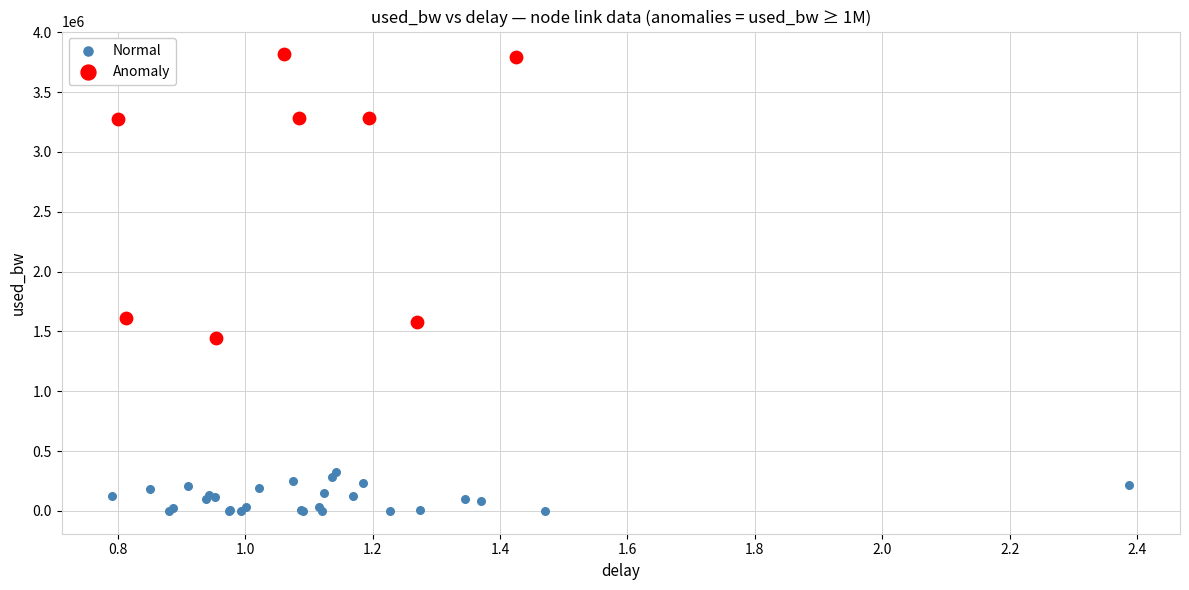

Which series has the largest Y range (max minus min)?

Anomaly